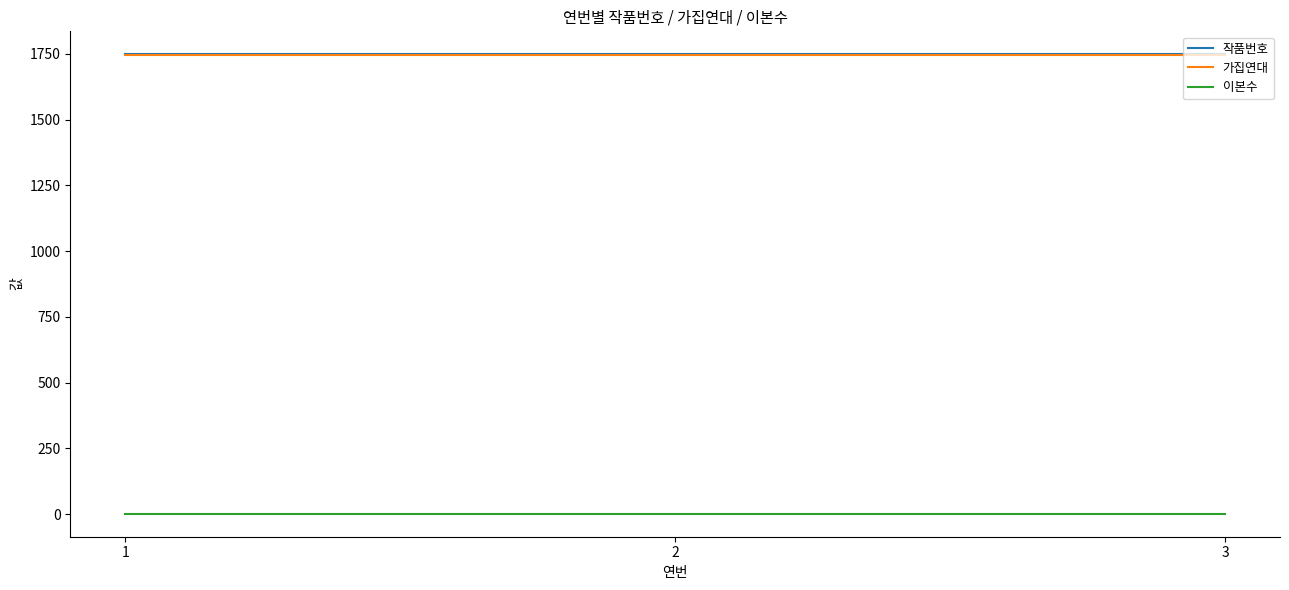

The value of 작품번호 at 2 is 1748. True or false?

True